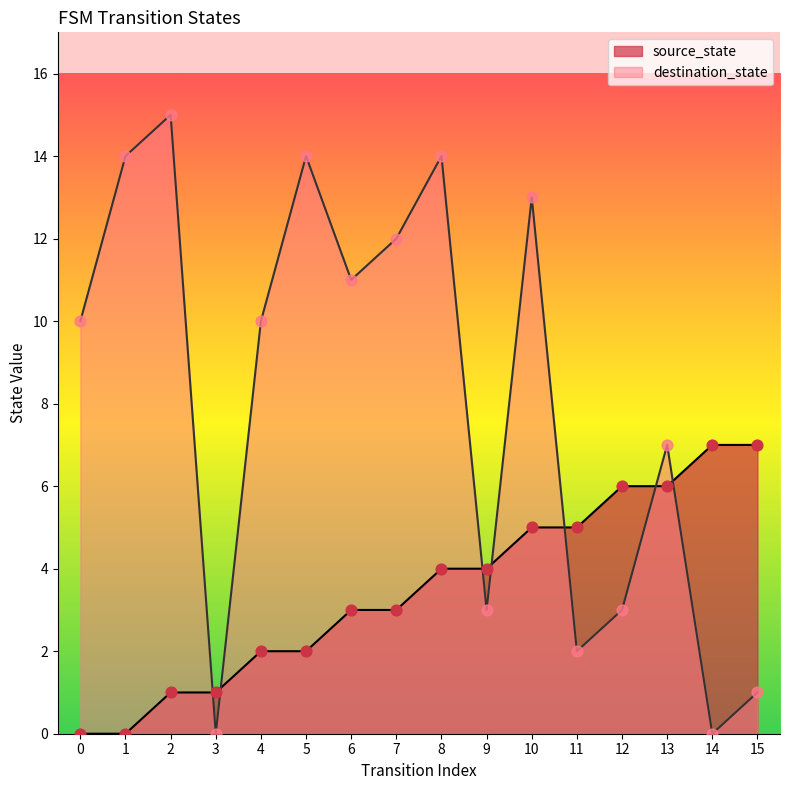

What is the total value across all series at 1?

14